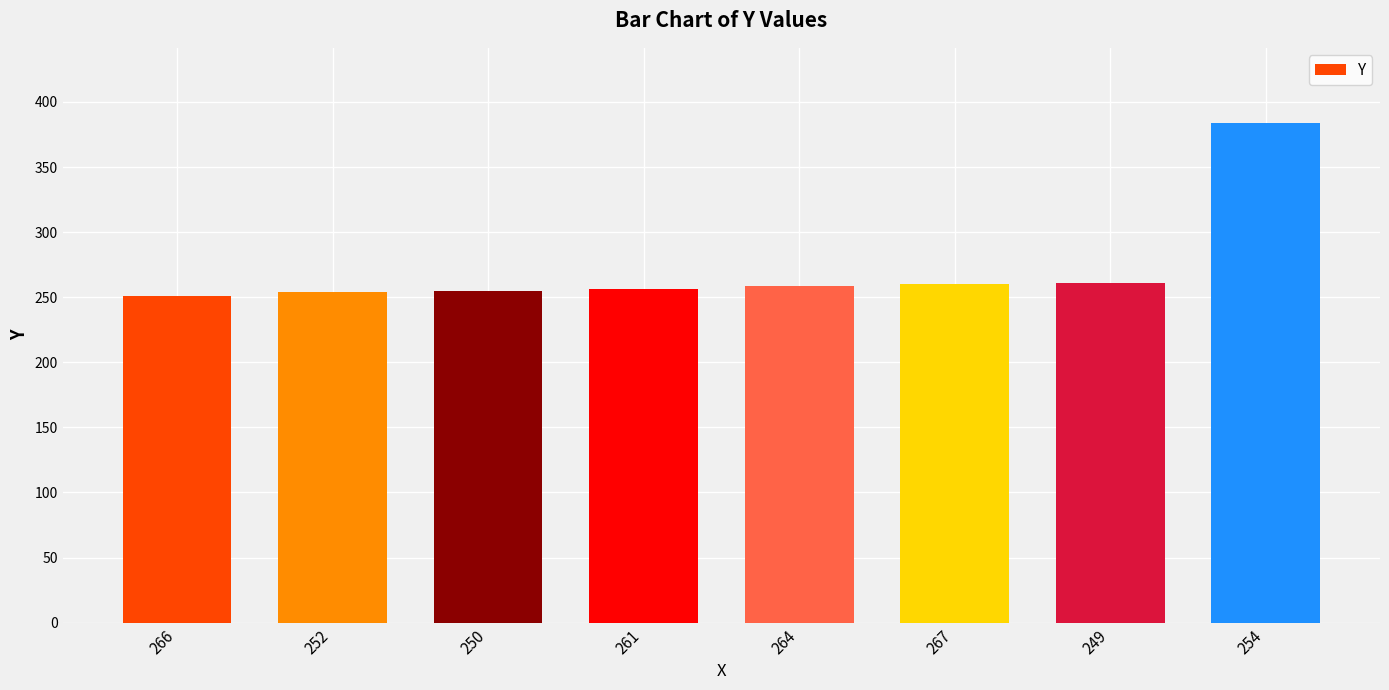

What is the minimum value shown in the chart?

251